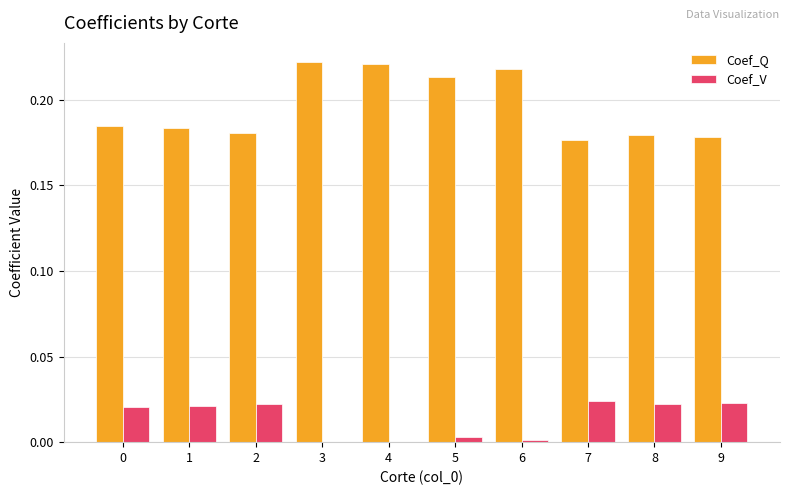

Is the value of Coef_V at 2 greater than the value of Coef_Q at 8?

No